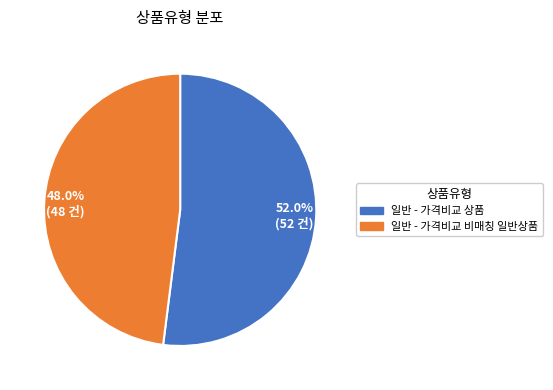

How many slices are in this pie chart?

2